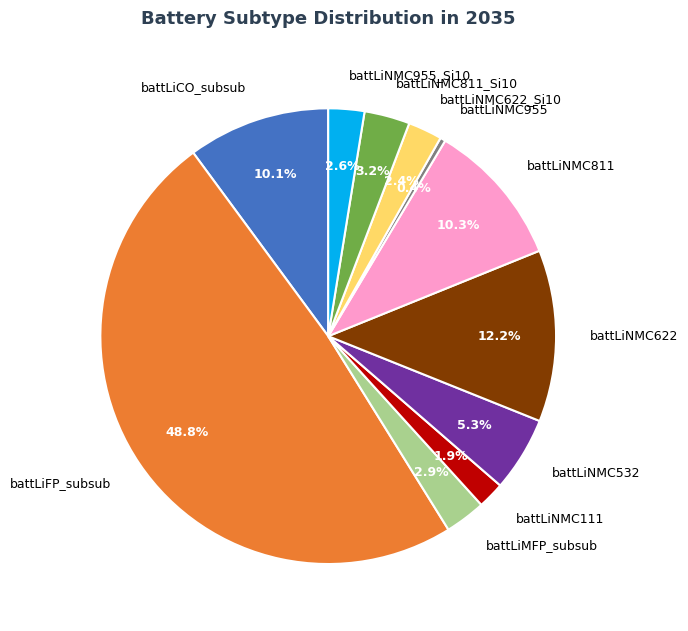

How many segments does this pie chart have?

11